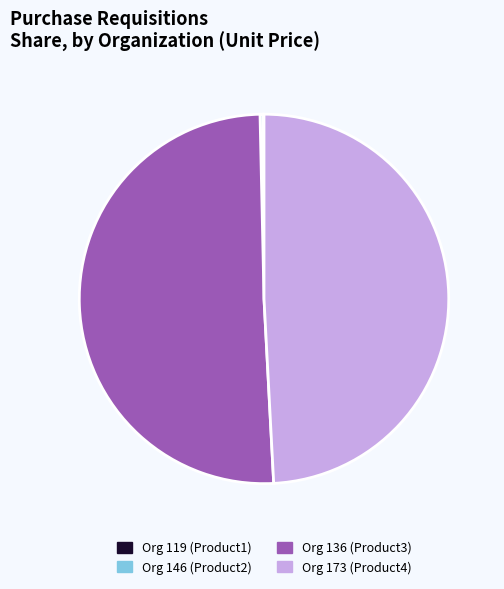

Does any single category account for the majority?

Yes